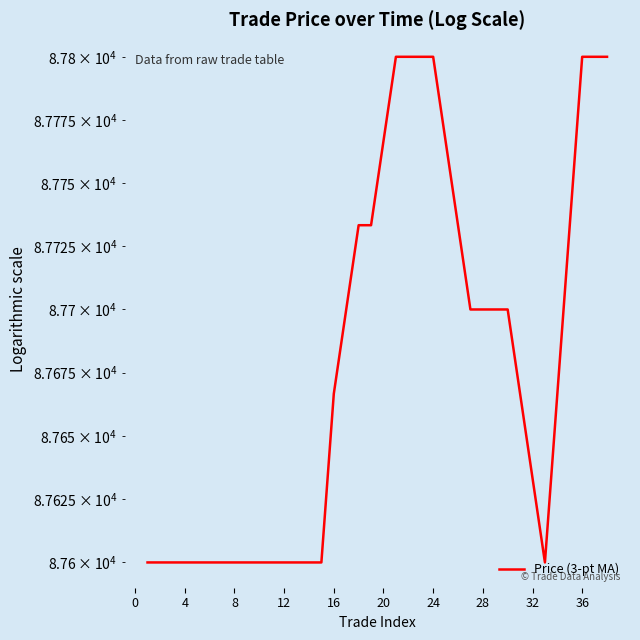

What is the smallest value displayed?

87600.0